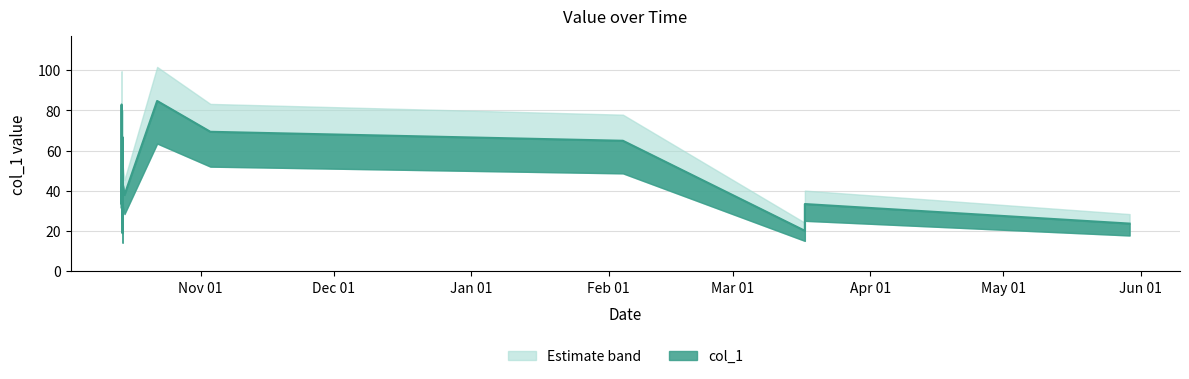

Which has a higher value, 2017-10-14 09:38:11 or 2017-10-14 04:03:29?

2017-10-14 04:03:29